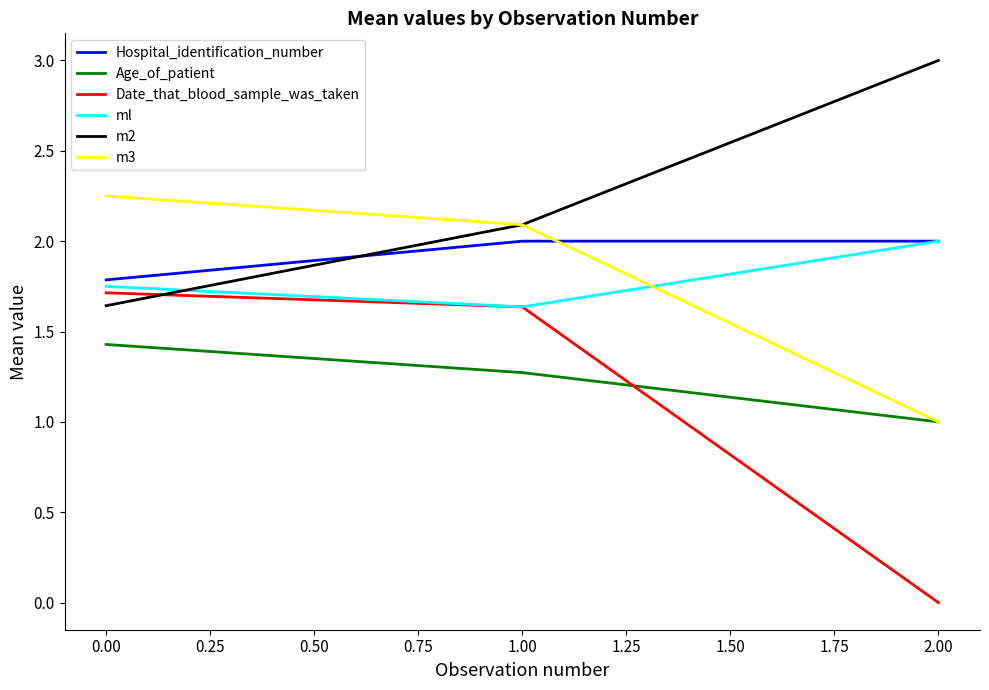

What is the difference between the maximum and second lowest values in the Date_that_blood_sample_was_taken series?

0.1